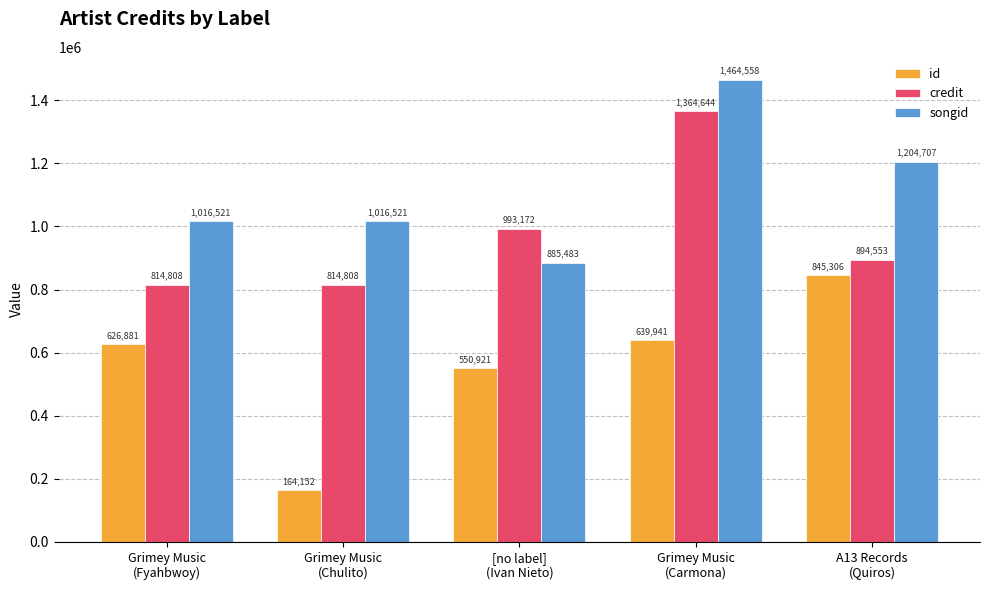

At which label is credit closest to 1089726?

[no label]
(Ivan Nieto)